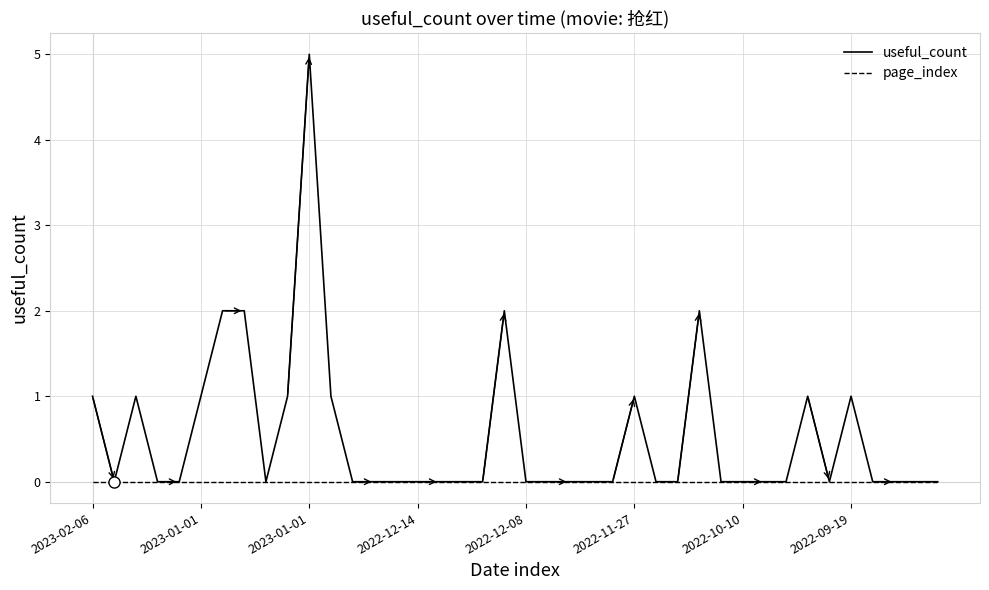

Rank the series by their maximum value, from highest to lowest.

useful_count, page_index